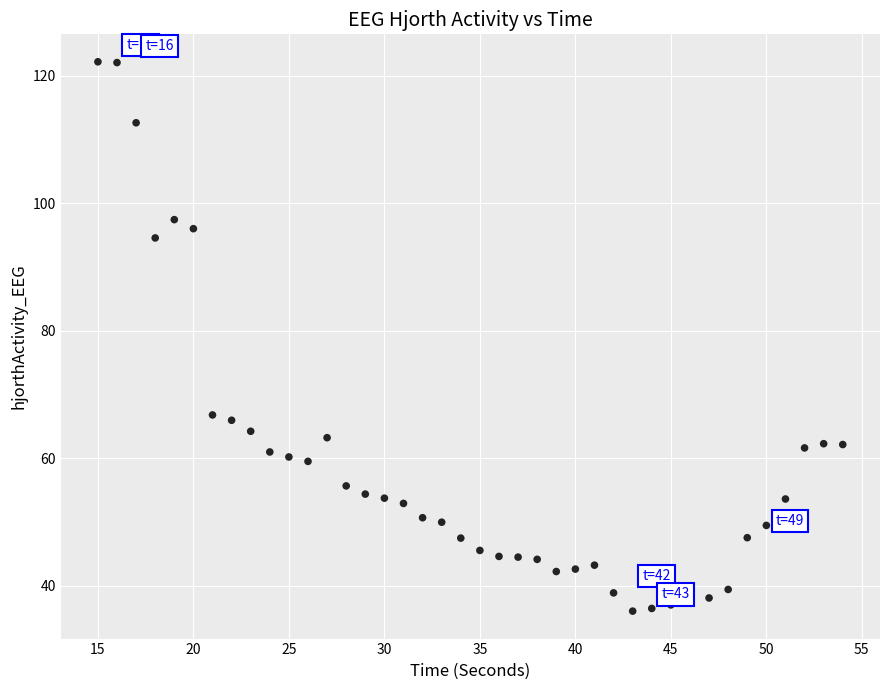

What is the range of Y values (max minus min)?

86.1